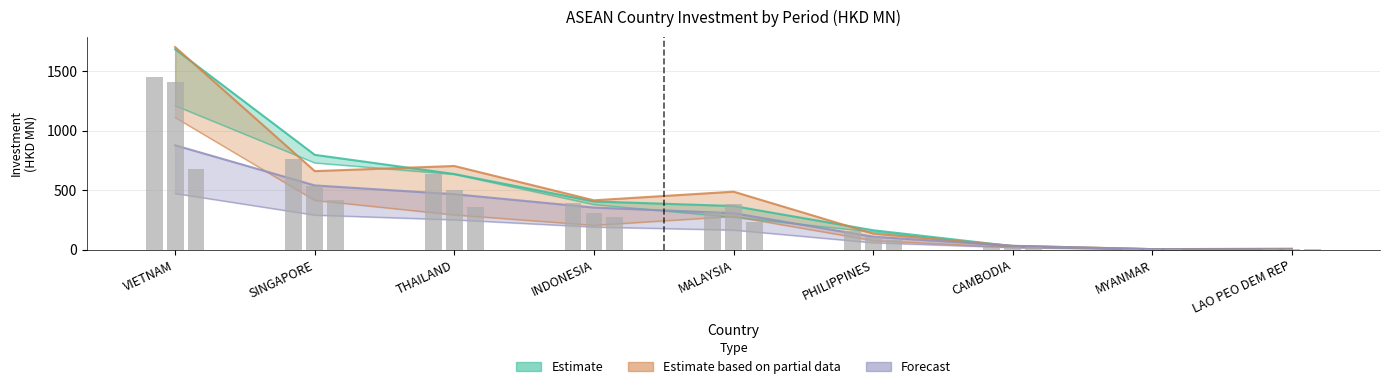

How many data points in 201807 are above 205?

5